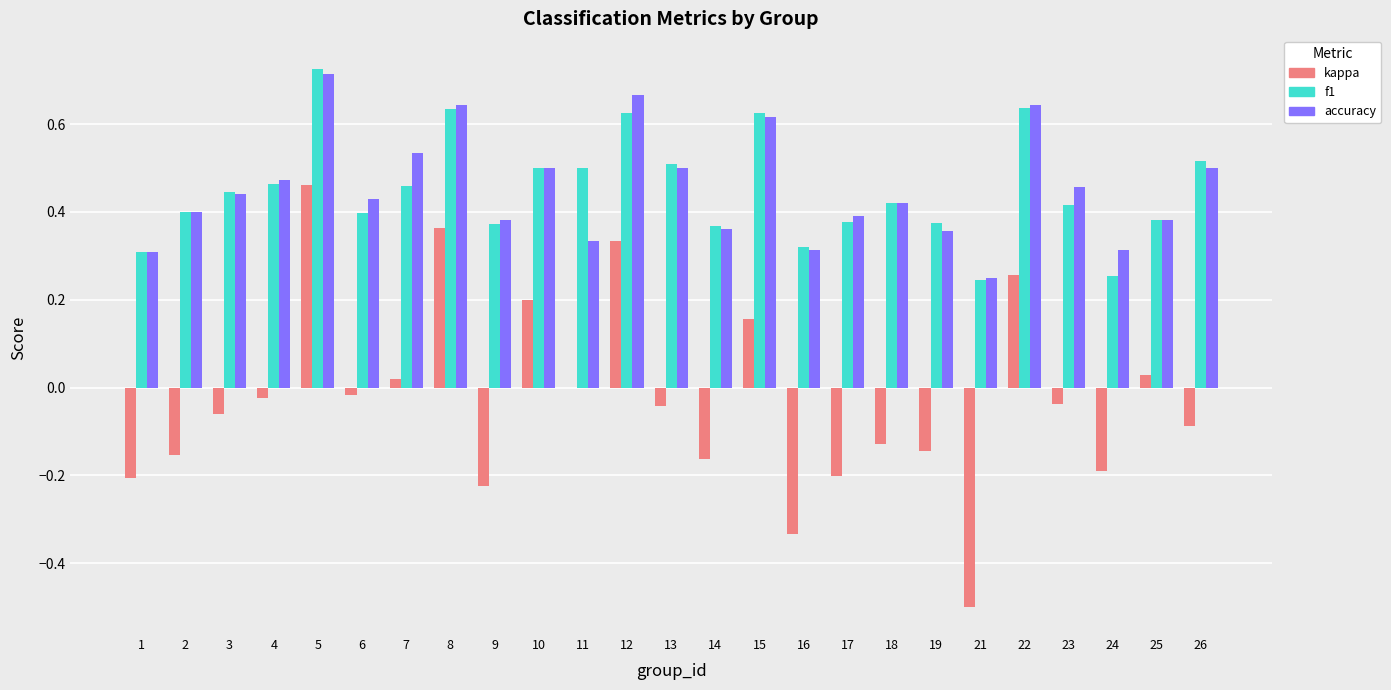

What are all the series names shown in the legend?

kappa, f1, accuracy